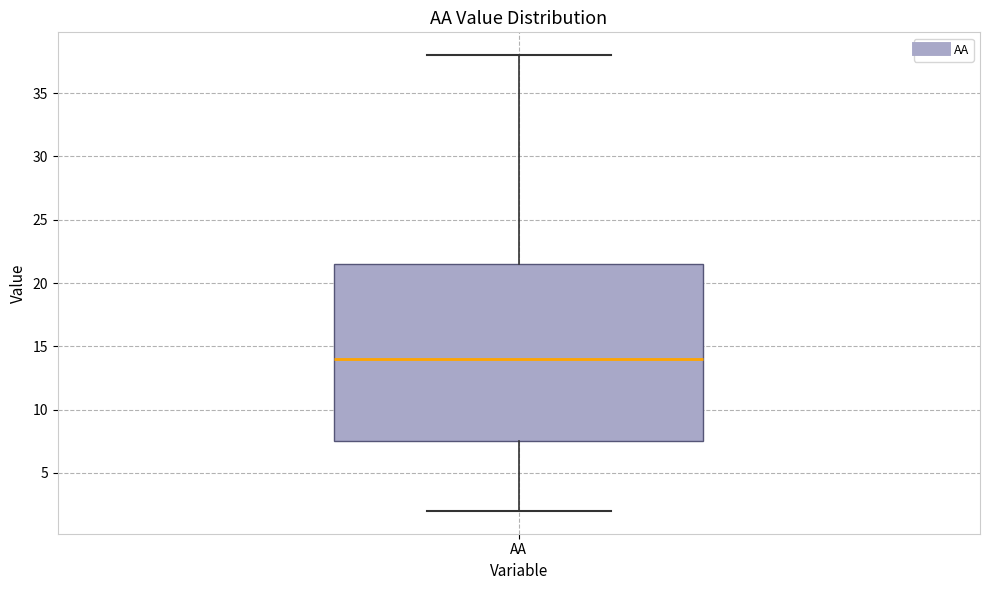

Read this box plot against the y-axis: the position of the median line, the range covered by the box, and the ends of both whiskers. The values are not printed on the chart, so give them approximately, as read against the axis.

median 14.0, box 7.5 to 21.5, whiskers 2.0 to 38.0